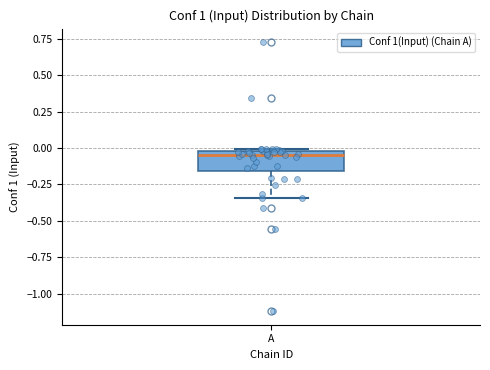

Transcribe this box plot: give where the median line is, the range the box spans, and where the two whiskers end, as read against the y-axis. The values are not printed on the chart, so give them approximately, as read against the axis.

median -0.05, box -0.15 to 0.00, whiskers -0.35 to 0.00 (just above the box's upper edge)